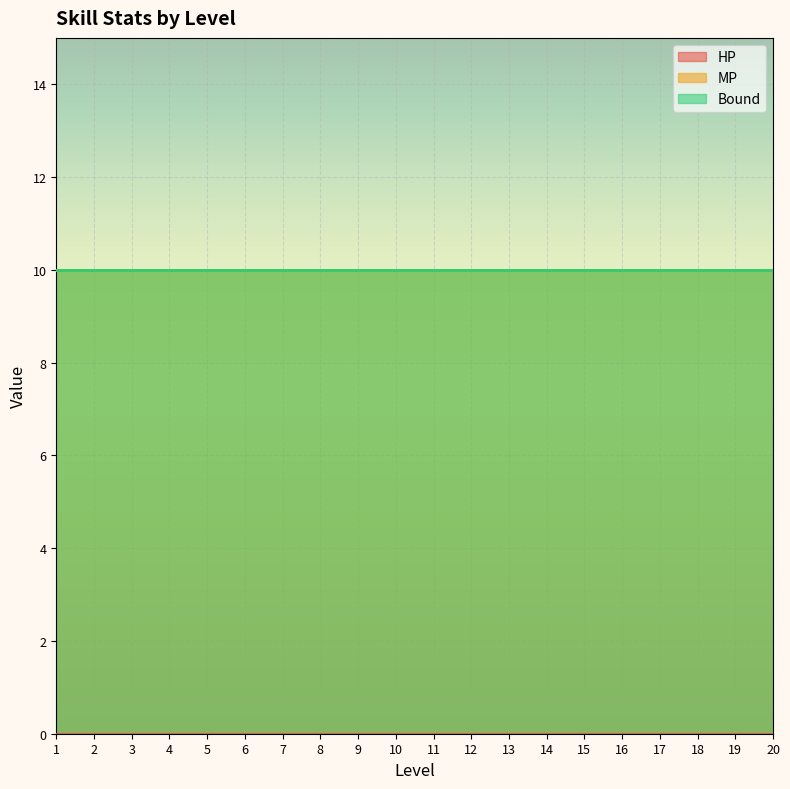

List the labels in order of HP value, smallest first.

1, 2, 3, 4, 5, 6, 7, 8, 9, 10, 11, 12, 13, 14, 15, 16, 17, 18, 19, 20